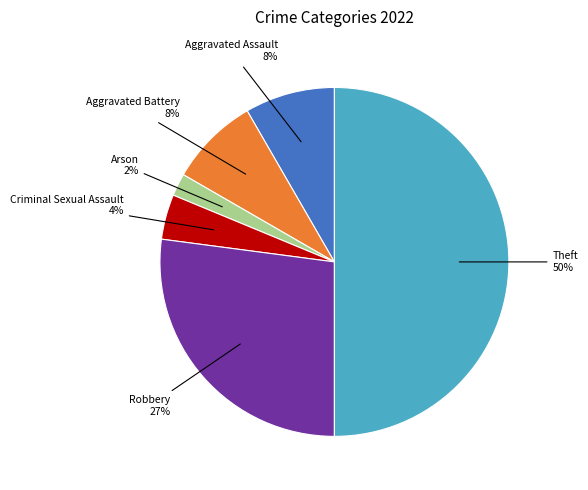

To the nearest percent, what is the average slice percentage?

17%